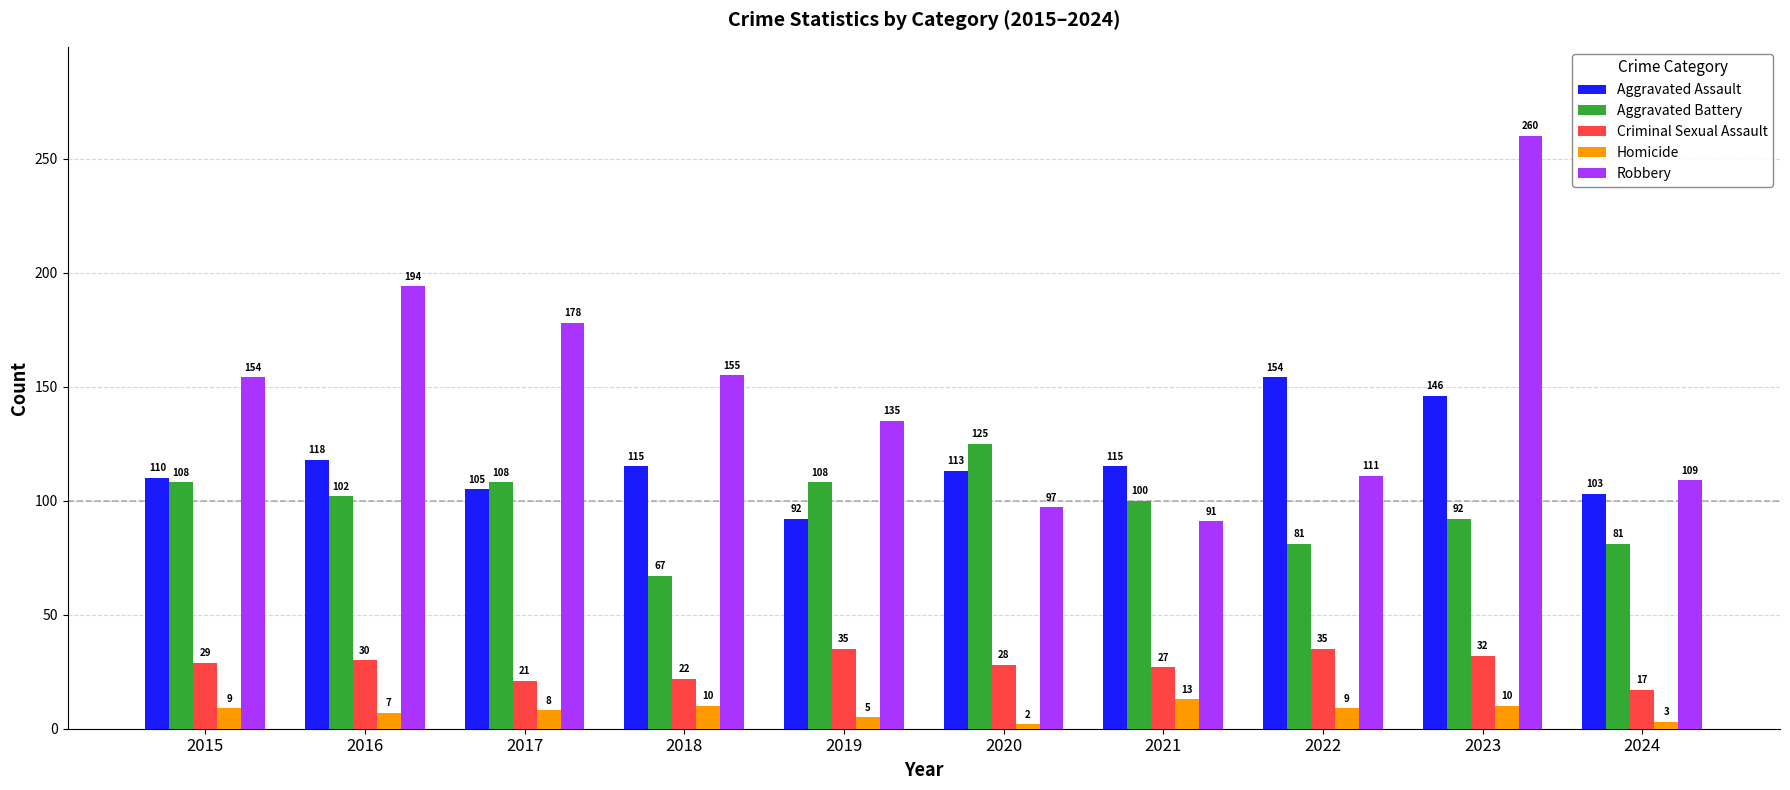

The value of Robbery at 2021 is 62. True or false?

False